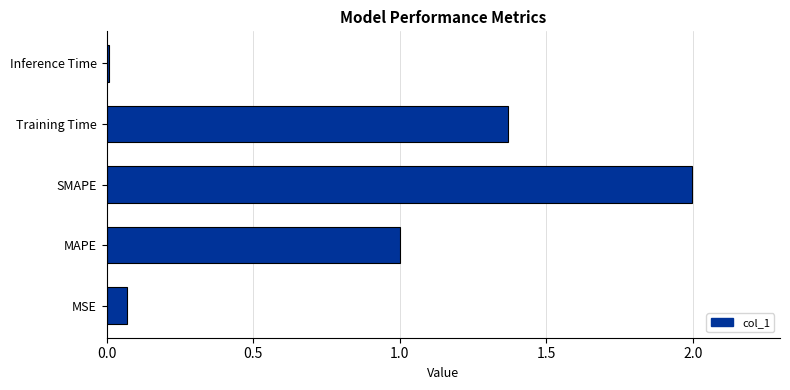

Rank the categories by value from lowest to highest.

Inference Time, MSE, MAPE, Training Time, SMAPE